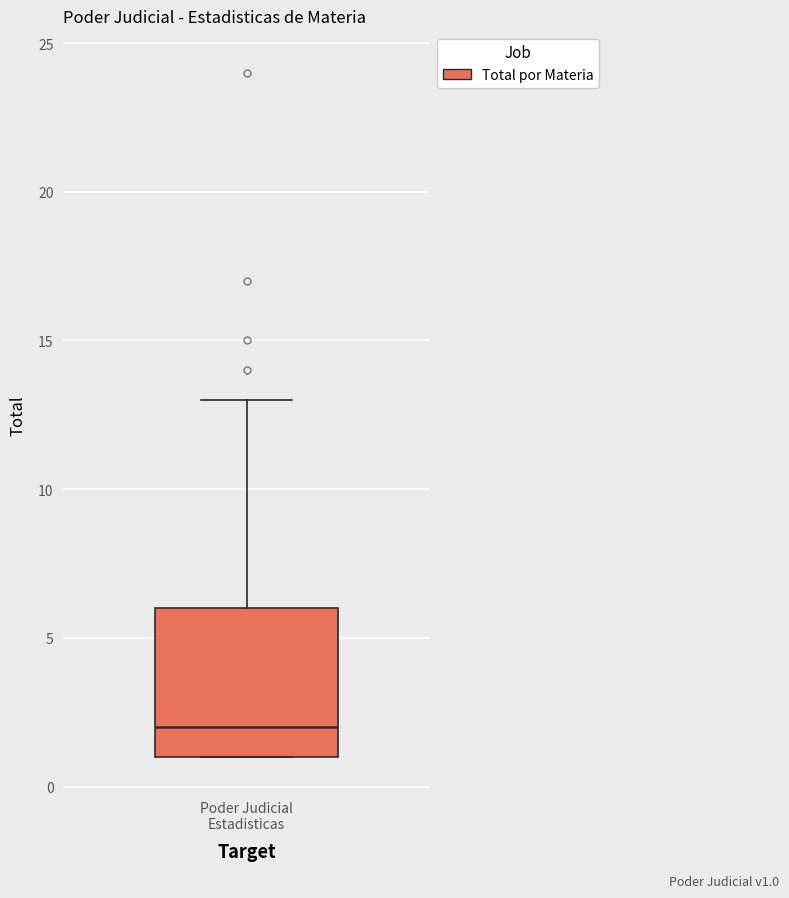

Where is the lower edge of the box for Poder Judicial Estadisticas on the y-axis? The values are not printed on the chart, so give them approximately, as read against the axis.

1